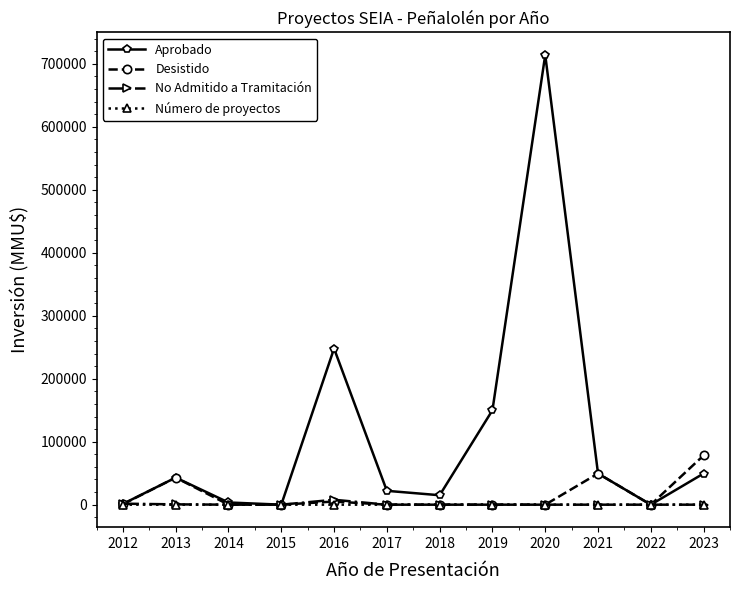

Rank the series by their maximum value, from highest to lowest.

Aprobado, Desistido, No Admitido a Tramitación, Número de proyectos